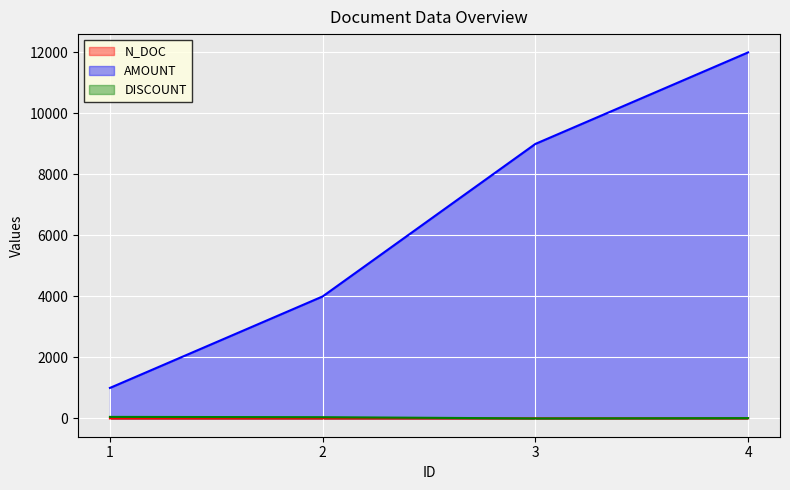

Is it true that N_DOC equals 0 at 1?

False